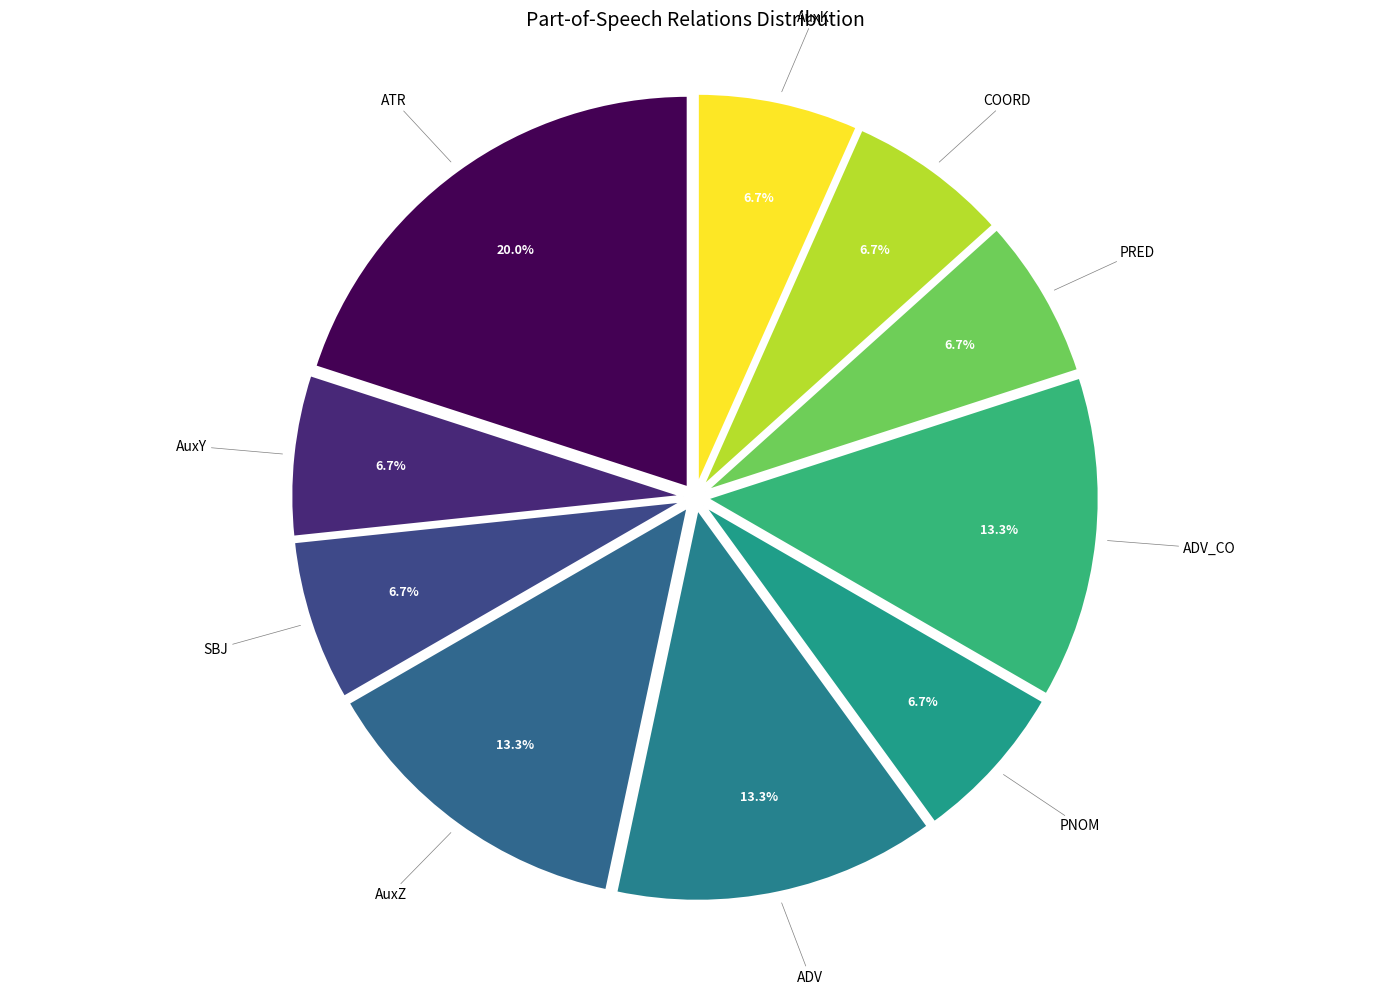

True or false: ADV_CO accounts for 13% of the total.

True